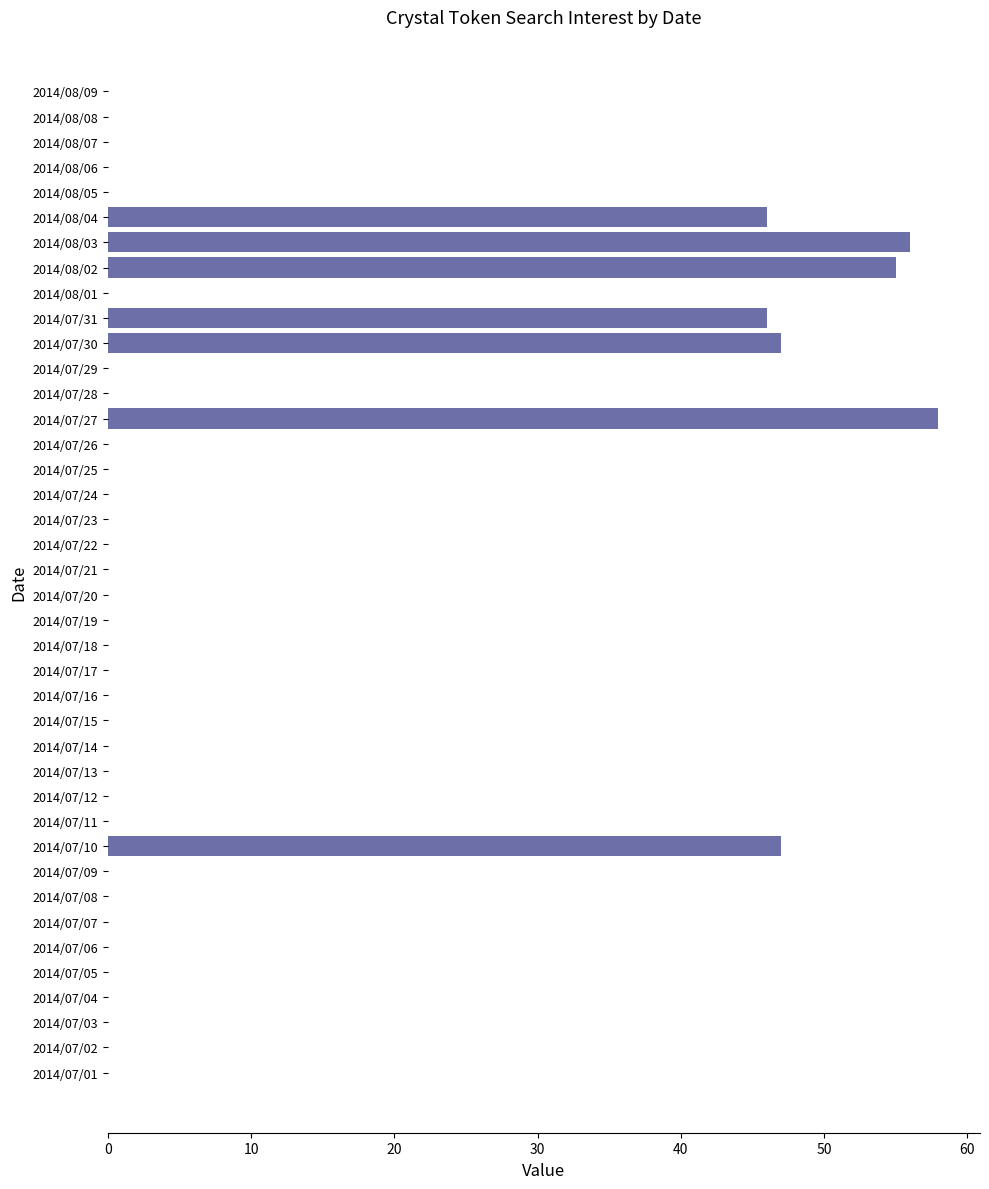

Which has a higher value, 2014/07/02 or 2014/08/04?

2014/08/04